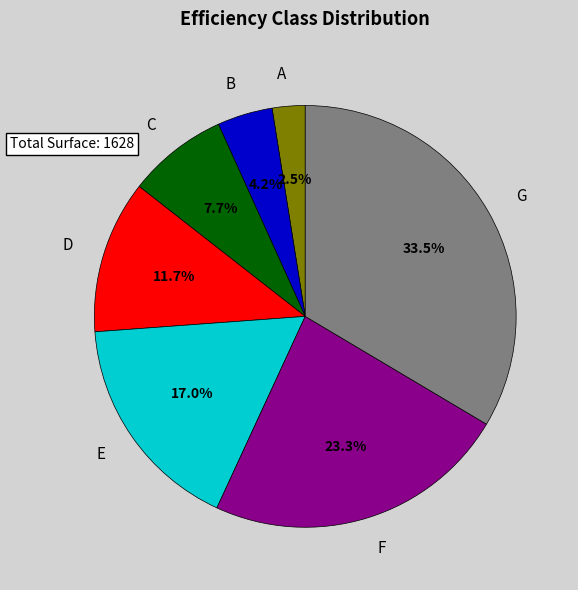

Rank the categories by value from lowest to highest.

A, B, C, D, E, F, G